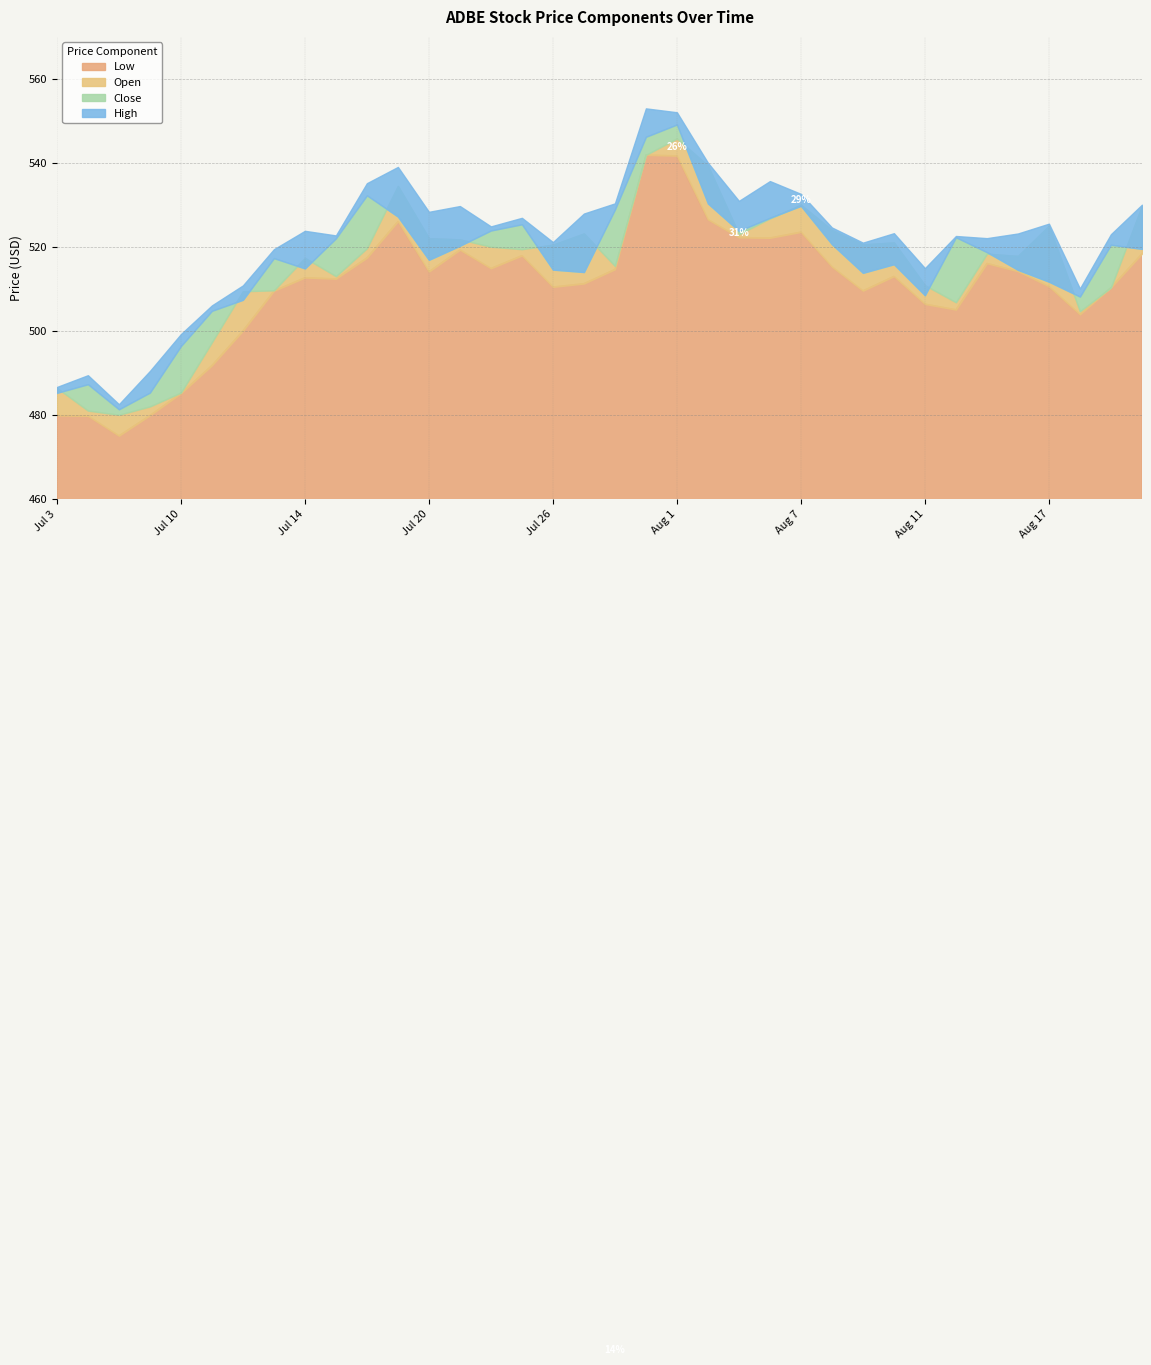

Count the number of categories in the chart.

36